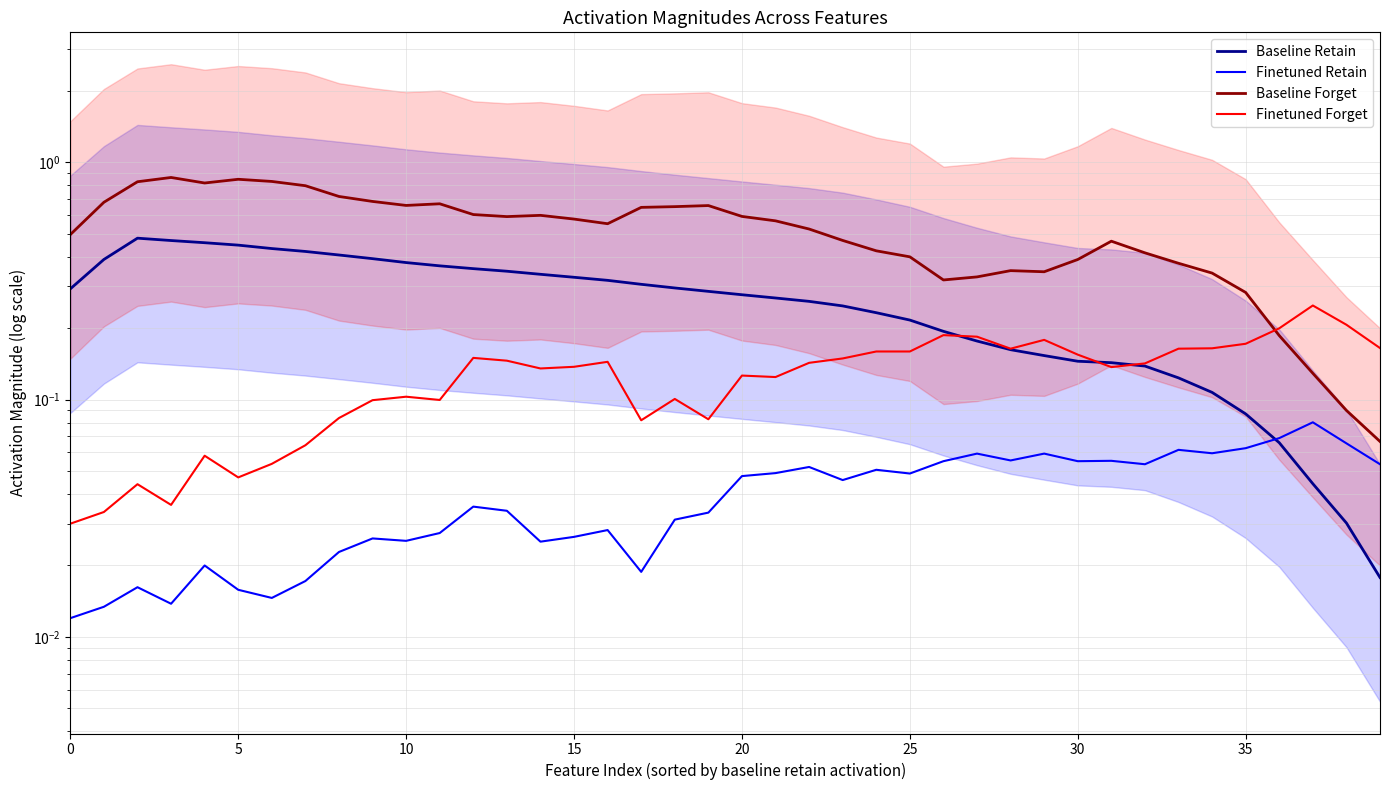

List the series in order of their overall mean, highest first.

Baseline Forget, Baseline Retain, Finetuned Forget, Finetuned Retain